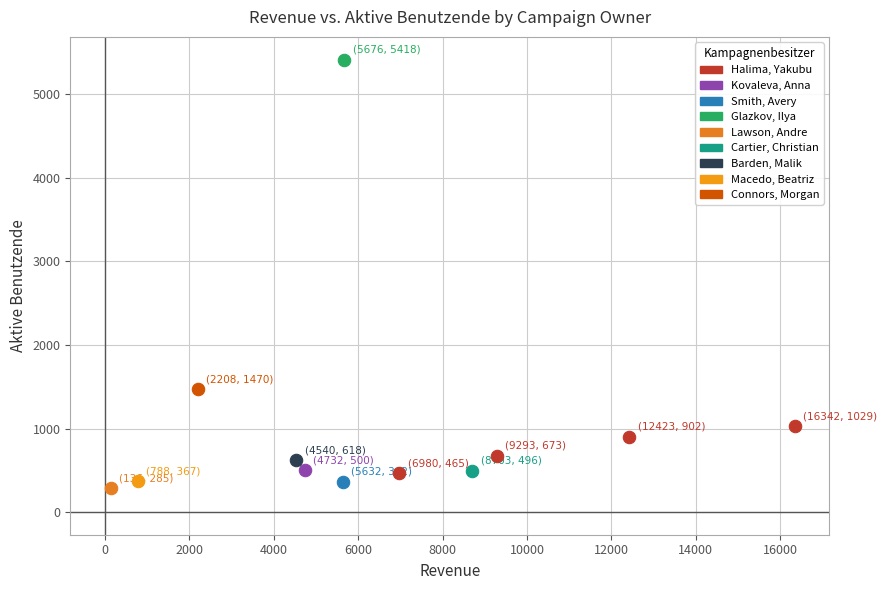

What are all the series names shown in the legend?

Halima, Yakubu, Kovaleva, Anna, Smith, Avery, Glazkov, Ilya, Lawson, Andre, Cartier, Christian, Barden, Malik, Macedo, Beatriz, Connors, Morgan